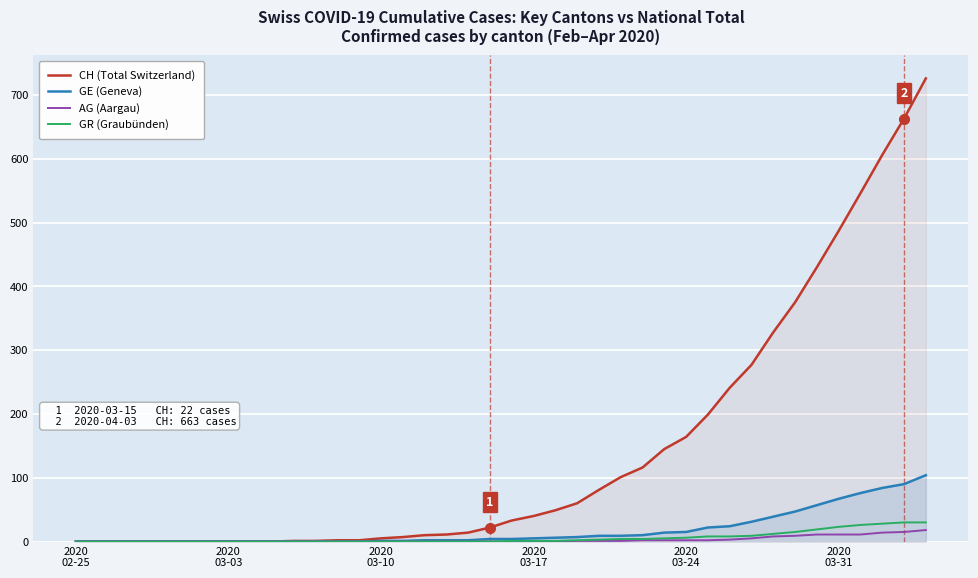

List the series in order of their peak value, highest first.

CH (Total Switzerland), GE (Geneva), GR (Graubünden), AG (Aargau)